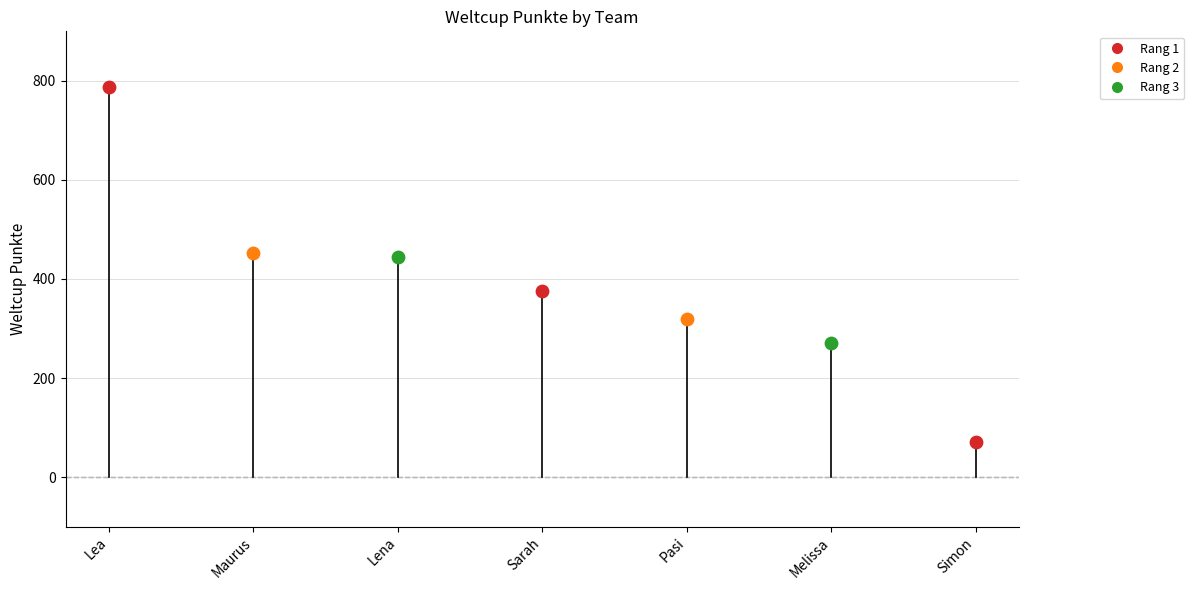

Between Sarah and Pasi, which is larger?

Sarah